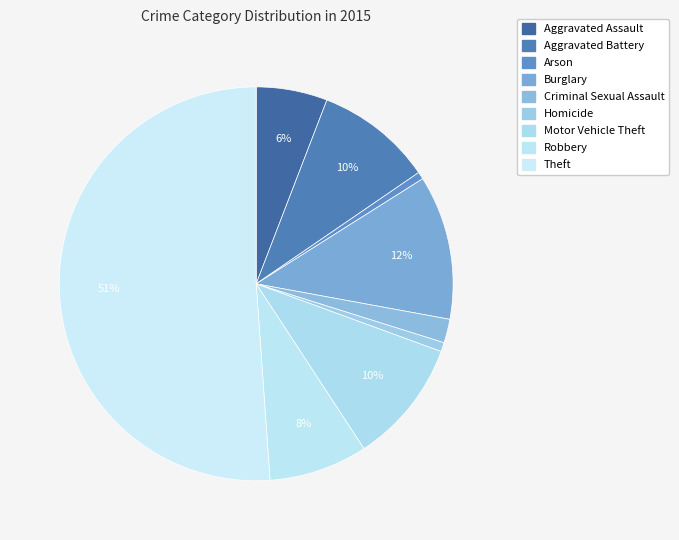

Count the number of slices in the pie.

9